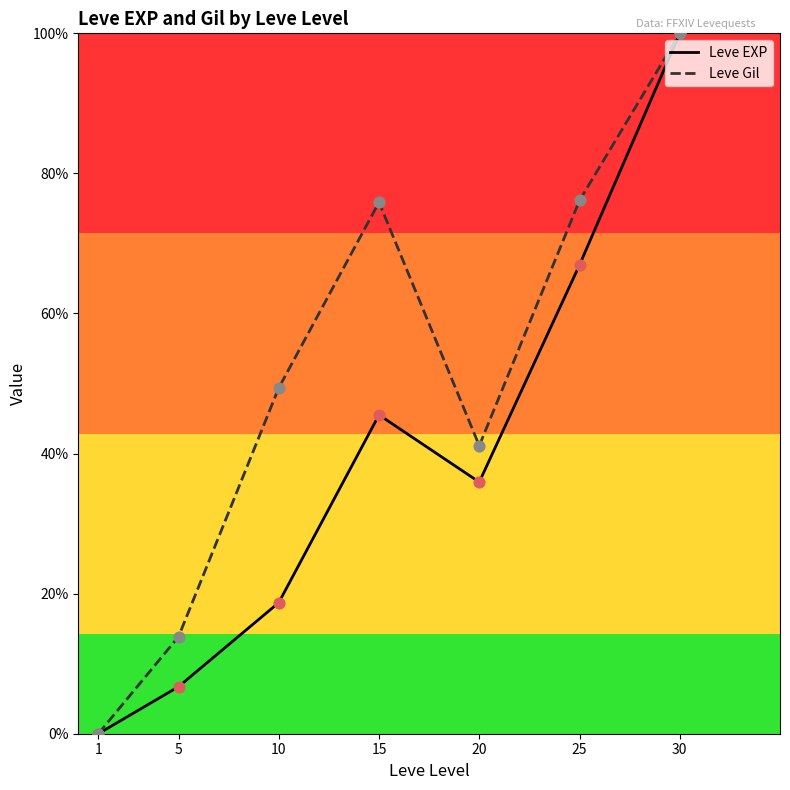

At how many categories does at least one series exceed 21?

5